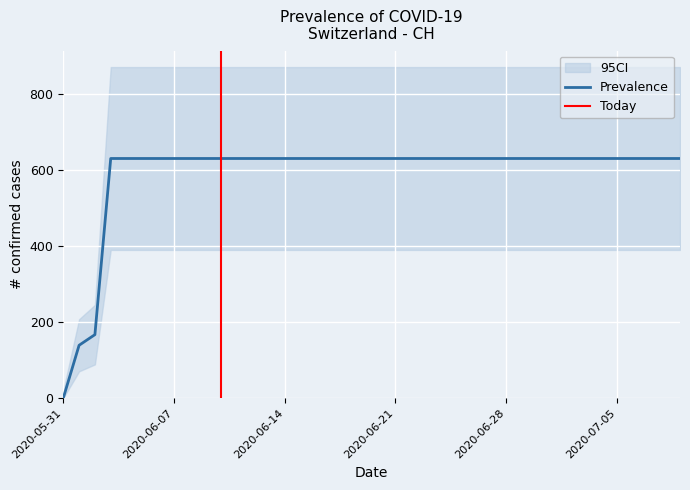

What is the sum of the values at 2020-07-09 and 2020-06-04?

1262